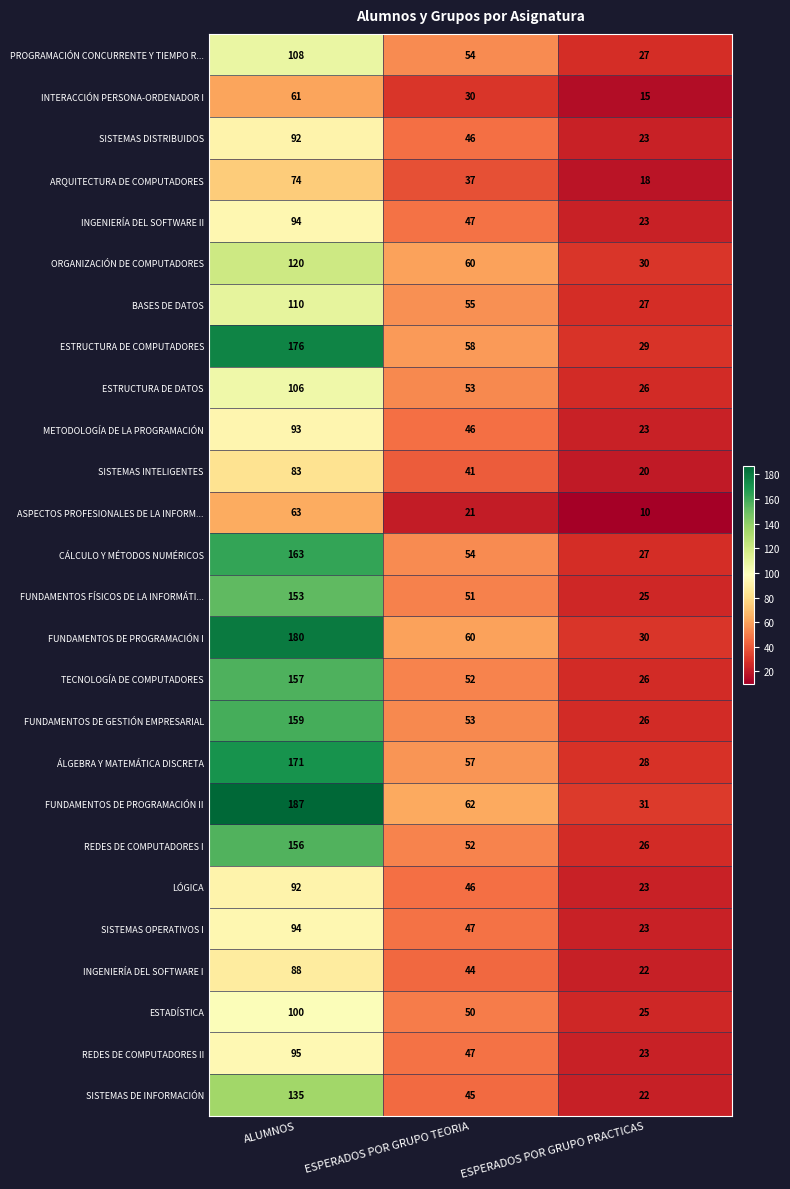

True or false: SISTEMAS DE INFORMACIÓN has a value of 70 at ESPERADOS POR GRUPO TEORIA.

False